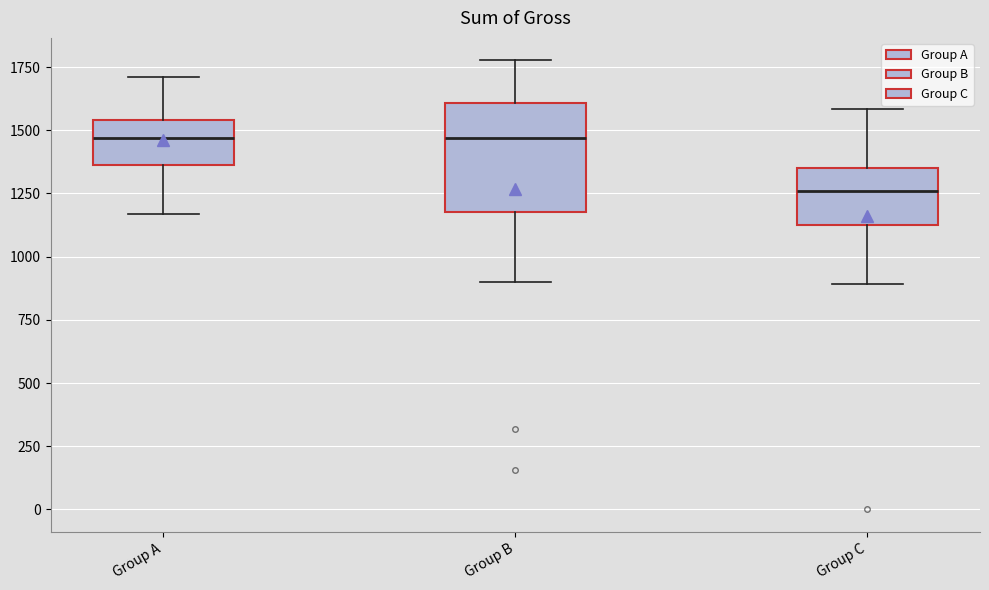

Where does the median line of the box for Group B sit on the y-axis? The values are not printed on the chart, so give them approximately, as read against the axis.

1450